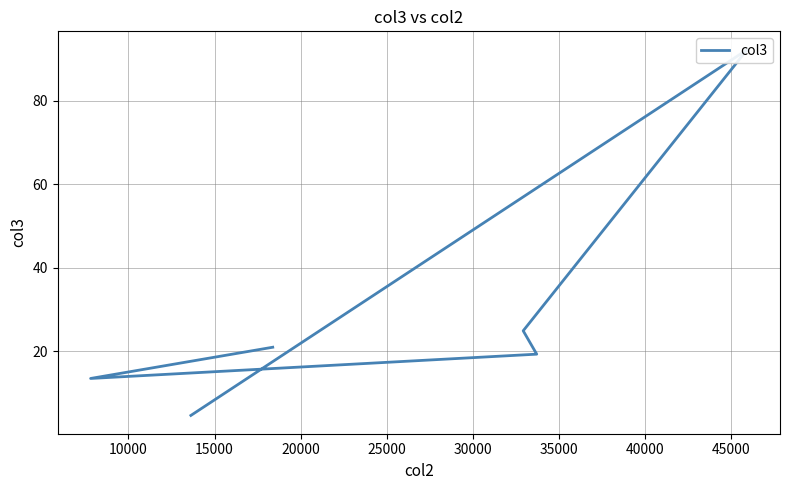

How many lines are shown in the chart?

1